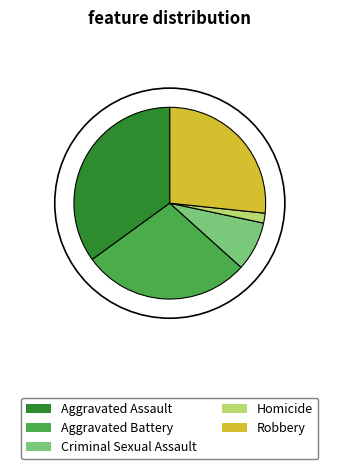

Which has a higher value, Robbery or Aggravated Battery?

Aggravated Battery